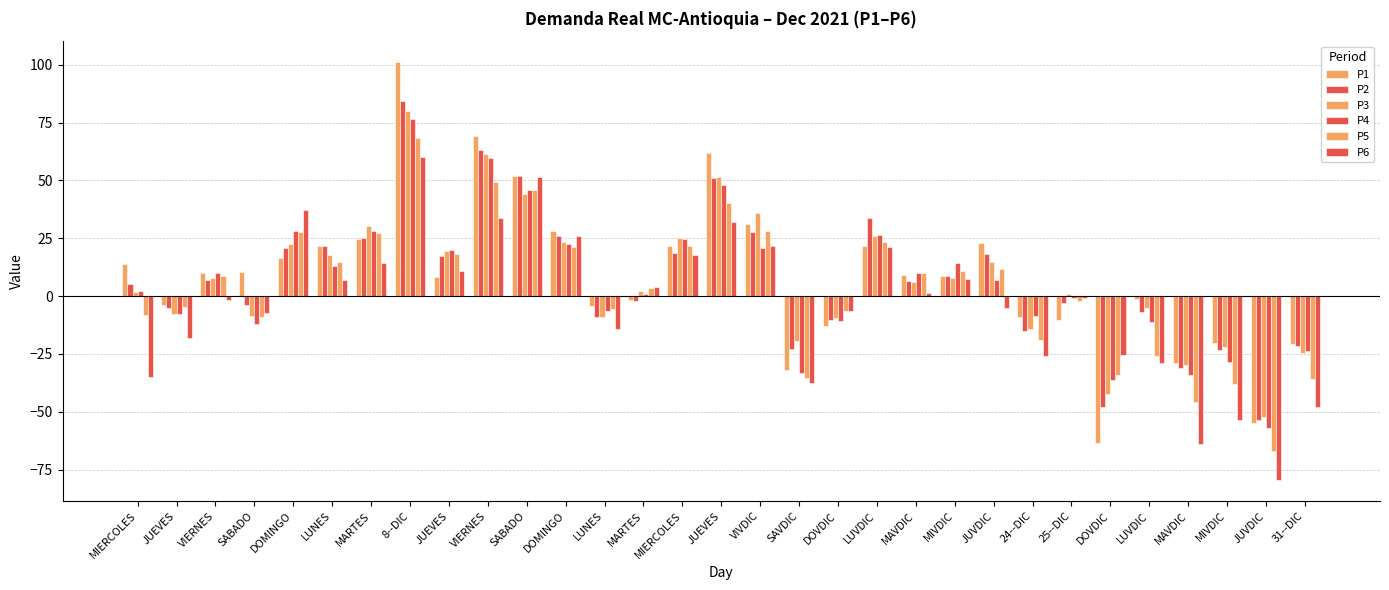

What is the difference between the maximum and minimum values in the P4 series?

133.5